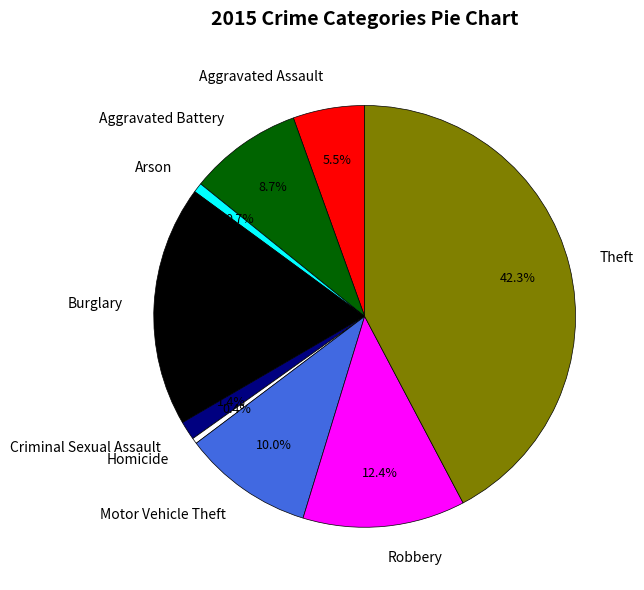

To the nearest percent, what is the average slice percentage?

11%